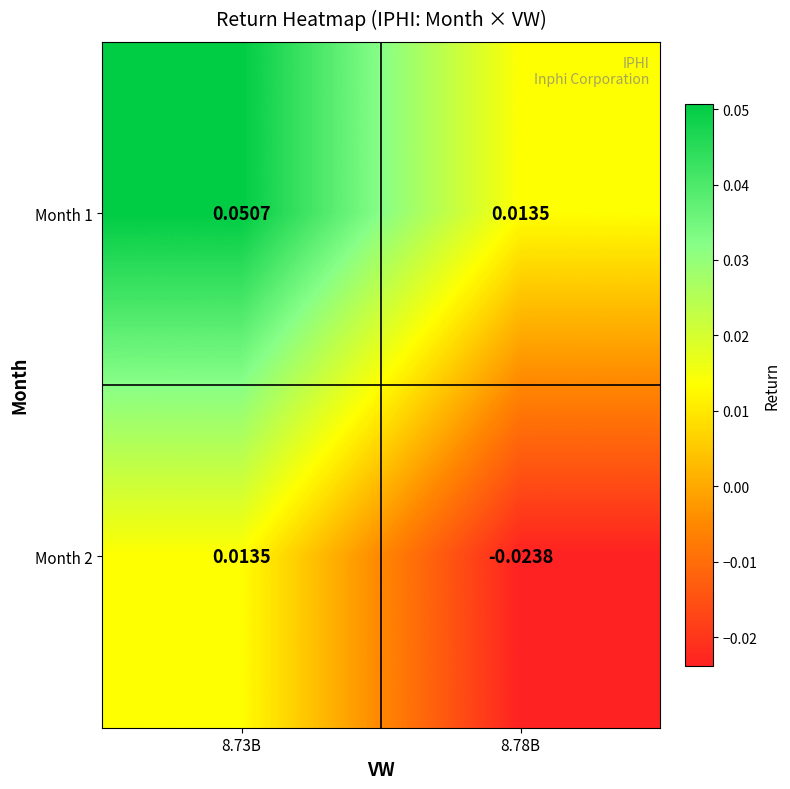

Is the value of Month 2 at 8.78B greater than the value of Month 1 at 8.73B?

No